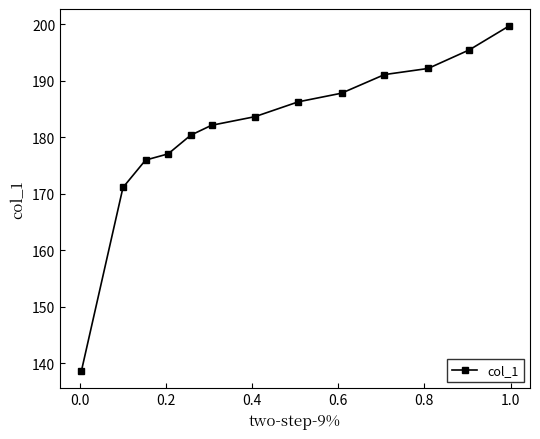

How many lines are shown in the chart?

1